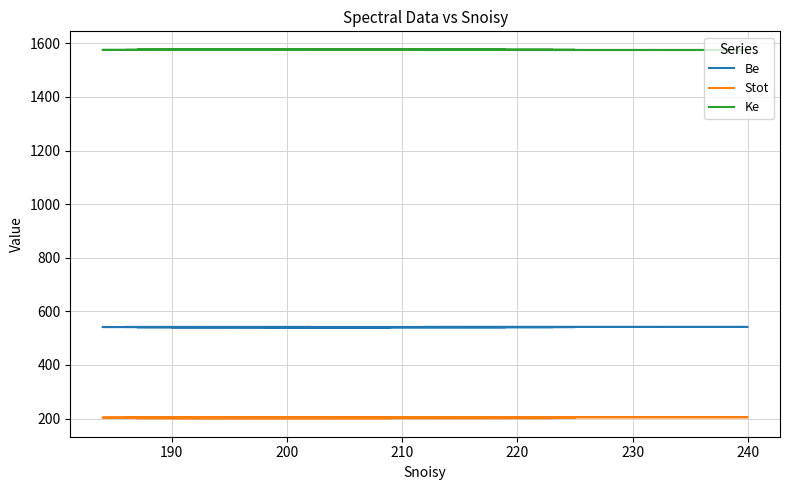

Reading right to left, list all the values displayed in this chart.

Be: 541.0	541.1	541.1	541.2	541.2	541.3	541.4	541.4	541.5	541.5	541.5	541.6	541.6	541.7	541.8	541.8	541.9	541.9	542.0	542.0
Stot: 201.1	201.4	201.6	201.8	202.0	202.3	202.5	202.7	203.0	203.2	203.4	203.7	203.9	204.2	204.4	204.7	204.9	205.2	205.4	205.5
Ke: 1576.0	1575.9	1575.8	1575.8	1575.8	1575.7	1575.7	1575.6	1575.5	1575.5	1575.5	1575.4	1575.3	1575.3	1575.2	1575.2	1575.2	1575.1	1575.0	1575.0